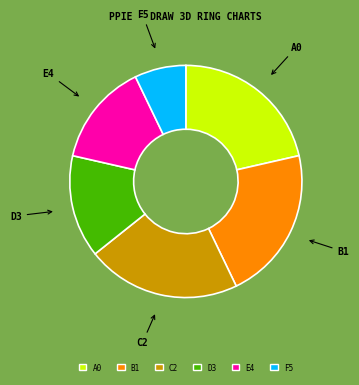

True or false: E4 accounts for 14% of the total.

True